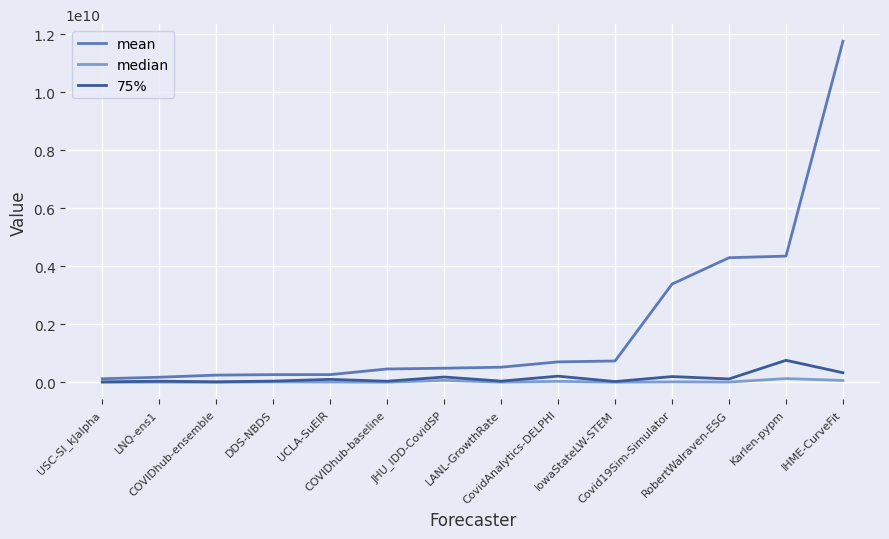

What are all the series names shown in the legend?

mean, median, 75%